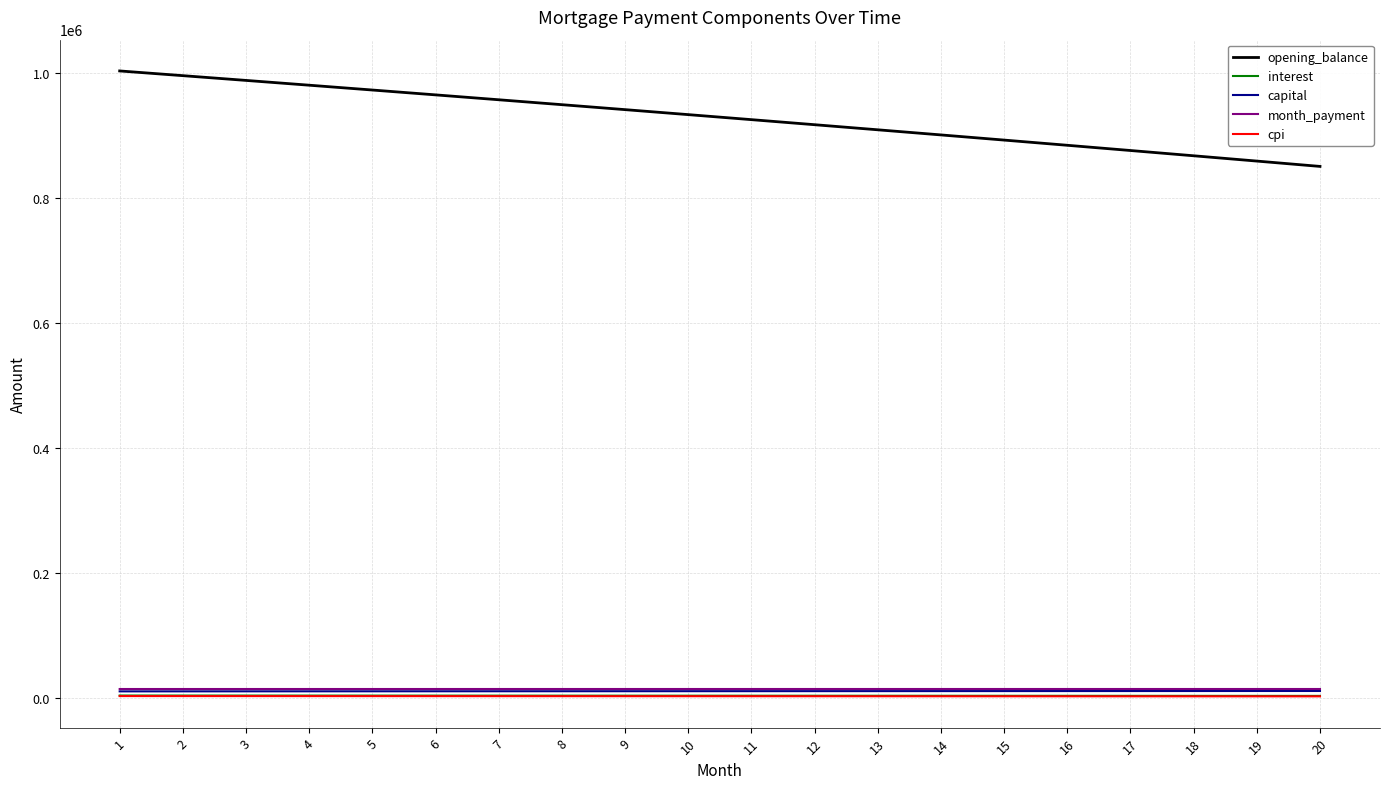

At how many categories does at least one series exceed 607153?

20